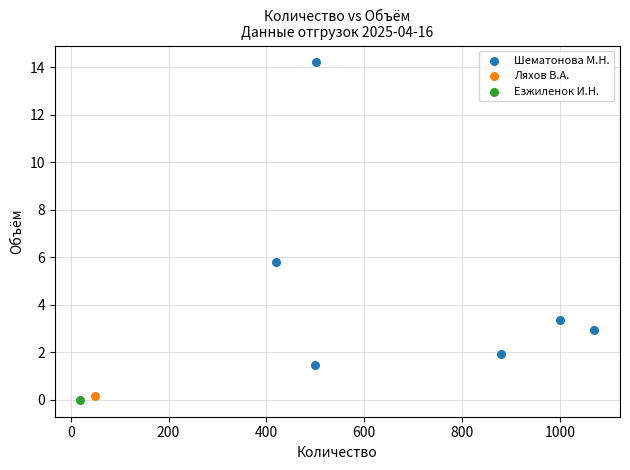

What are all the series names shown in the legend?

Шематонова М.Н., Ляхов В.А., Езжиленок И.Н.